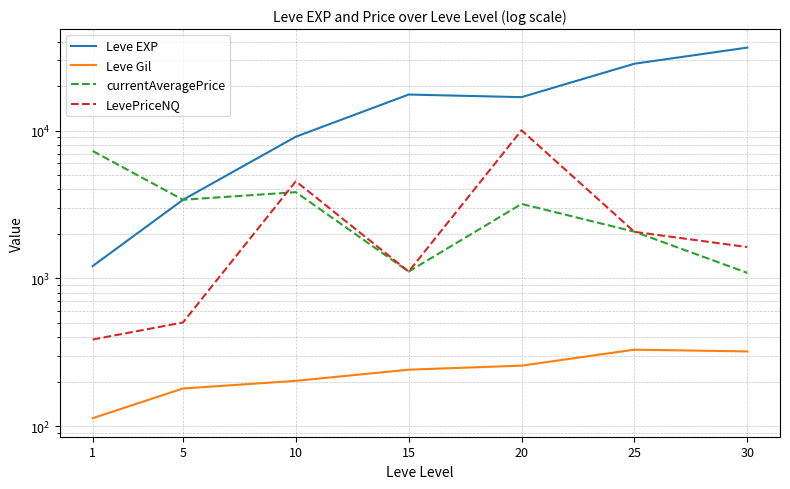

What is the difference between the maximum and second lowest values in the Leve Gil series?

149.7